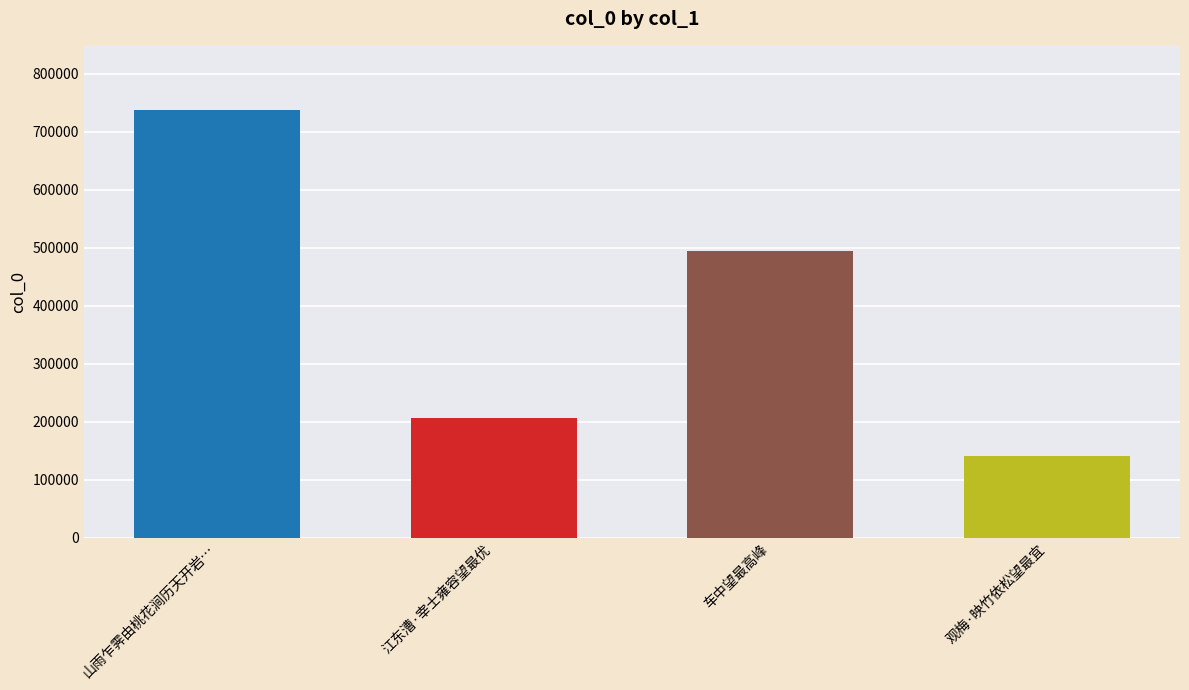

What is the approximate value at 车中望最高峰, to the nearest 100?

494000